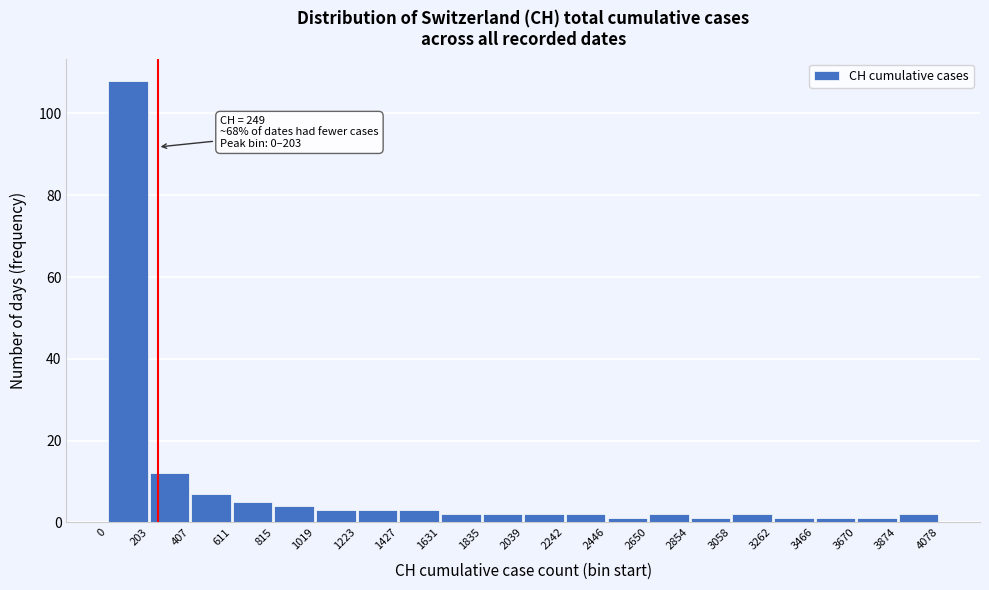

Which range on the x-axis has the tallest bar?

0 to 203